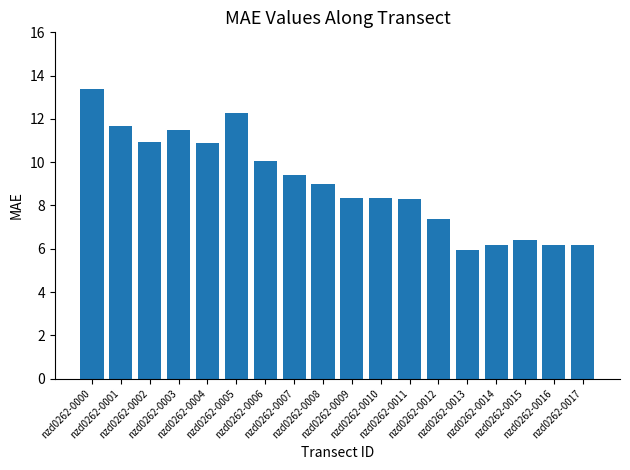

Reading left to right, list all the values displayed in this chart.

13.4	11.7	10.9	11.5	10.9	12.3	10.0	9.4	9.0	8.4	8.4	8.3	7.4	5.9	6.2	6.4	6.2	6.2